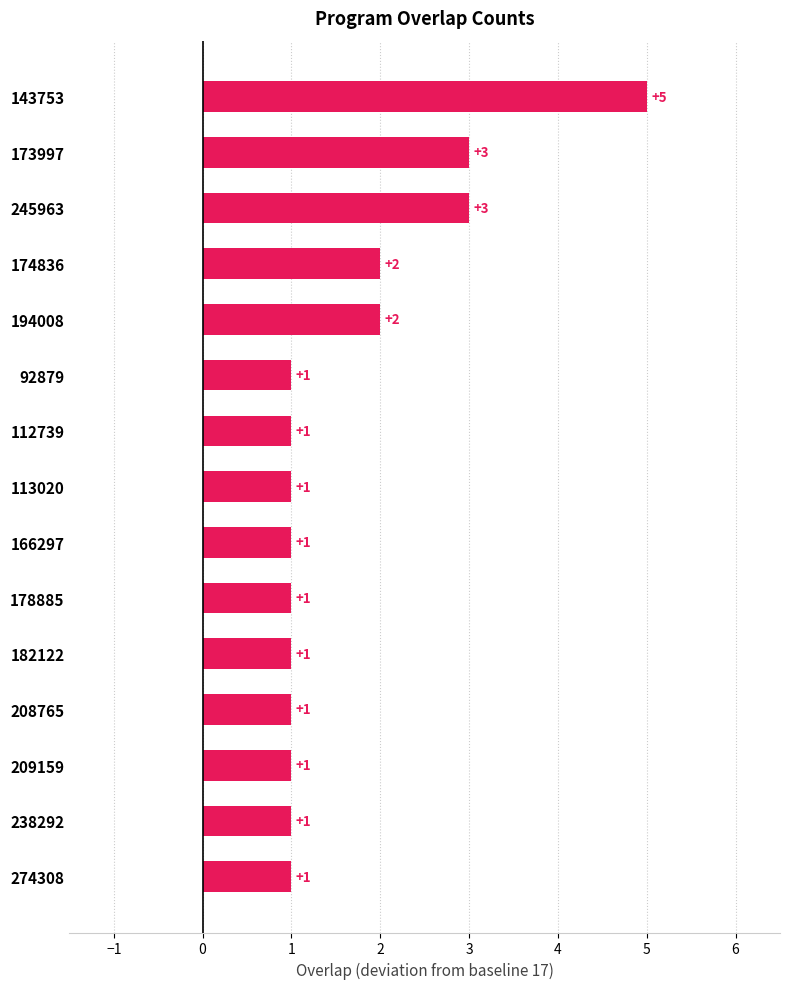

Which has a higher value, 174836 or 173997?

173997